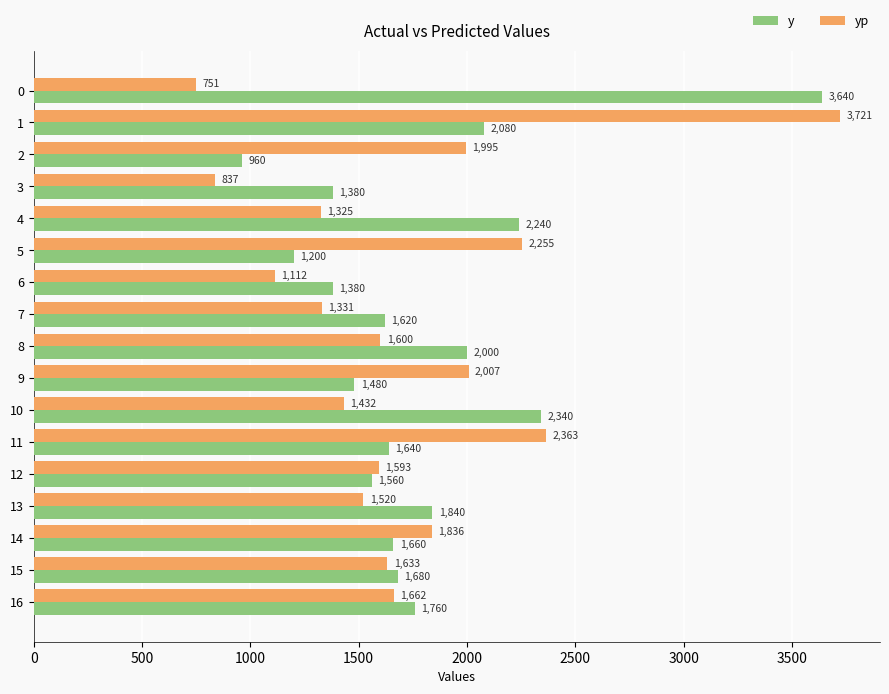

What is the greatest value displayed?

3720.6